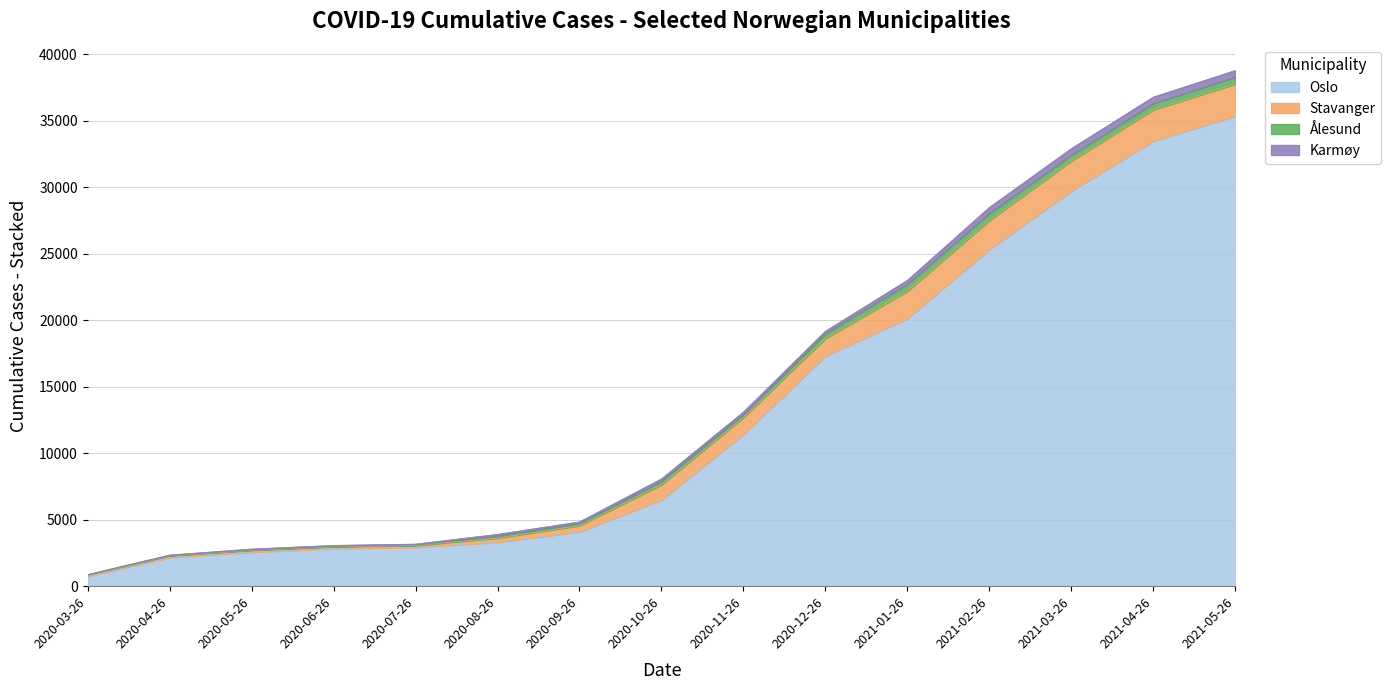

What position from the left is 2020-05-26?

3